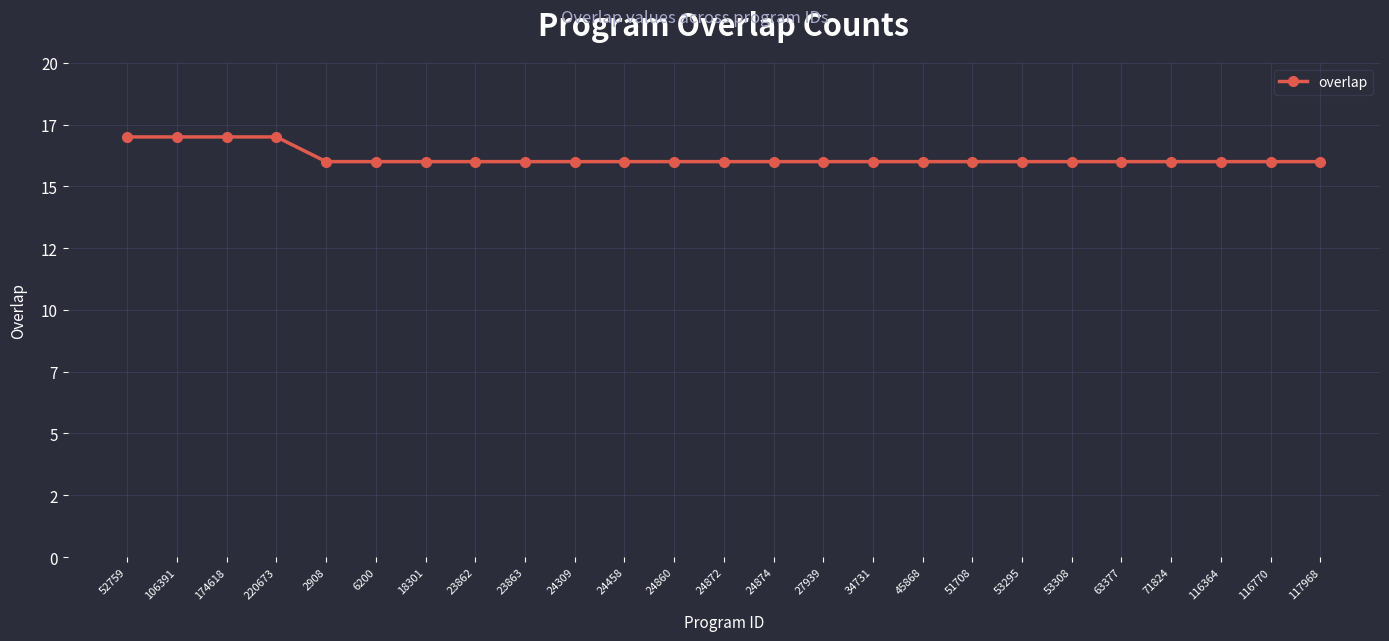

Between 63377 and 24874, which is larger?

63377